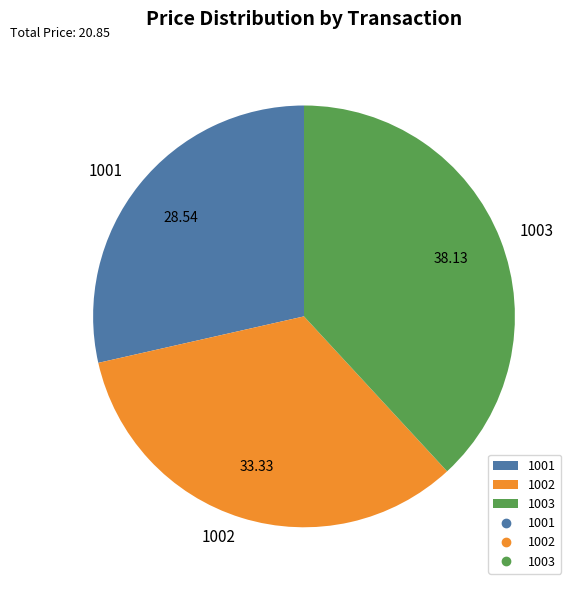

Which has a higher value, 1001 or 1003?

1003